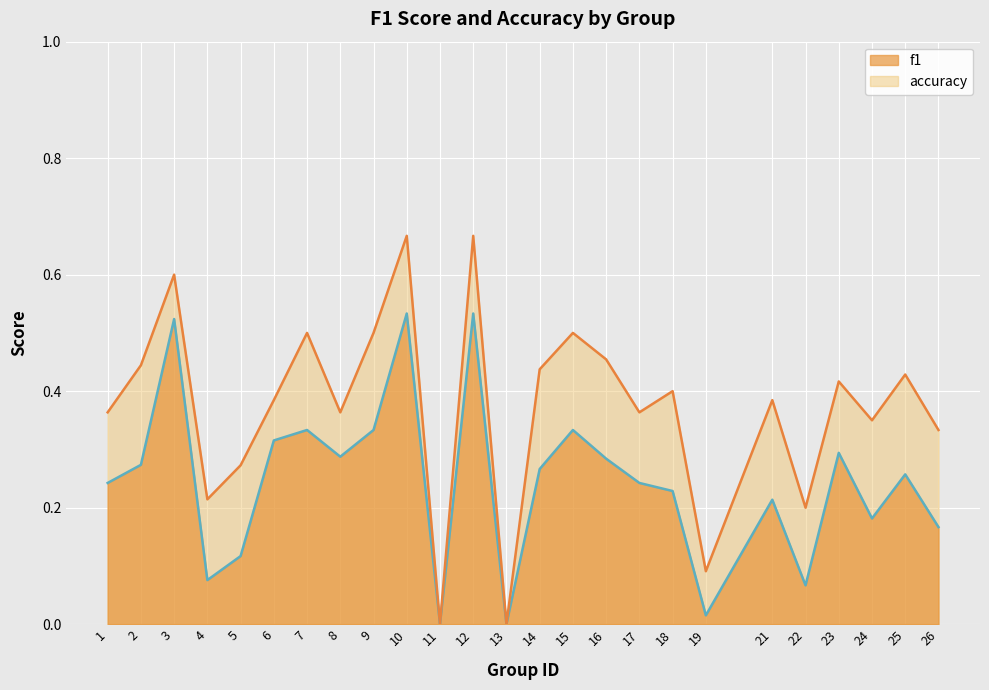

Count the accuracy values in the range 0 to 1.

25